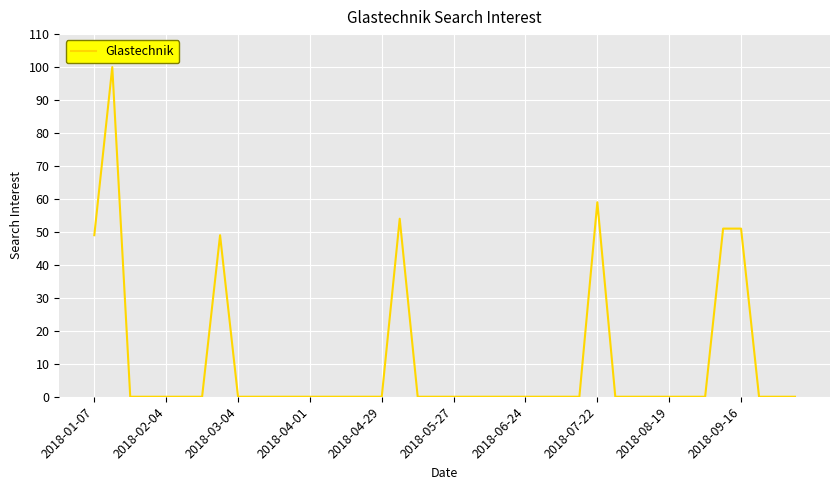

What is the difference between the maximum and minimum values?

100